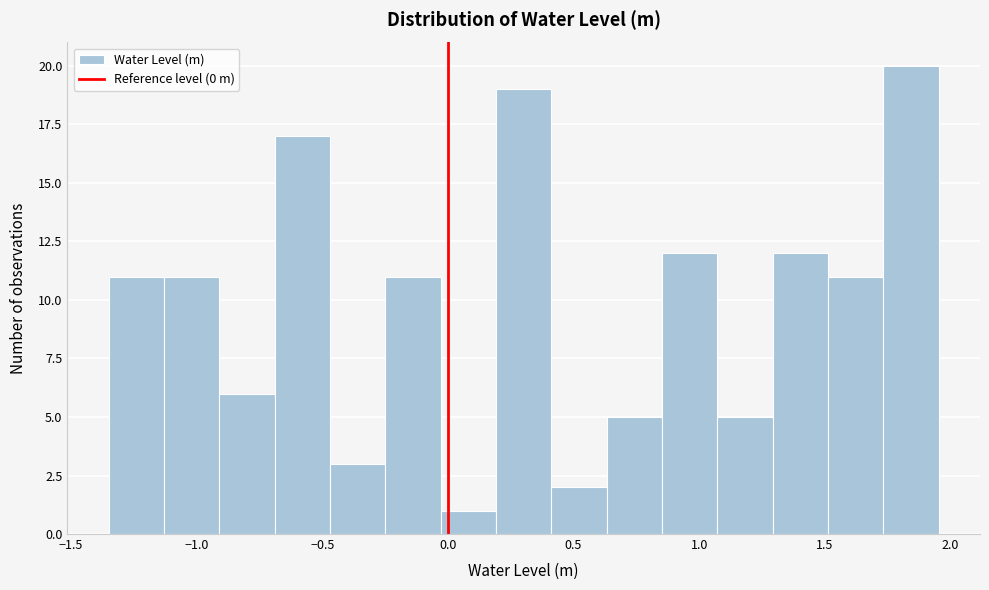

Reading left to right, list every bar in this chart as the range it spans on the x-axis followed by its height. Neither the bar edges nor the heights are printed on the chart, so give them approximately, as read against the axes.

-1.35 to -1.15: 11
-1.15 to -0.90: 11
-0.90 to -0.70: 6
-0.70 to -0.45: 17
-0.45 to -0.25: 3
-0.25 to -0.05: 11
-0.05 to 0.20: 1
0.20 to 0.40: 19
0.40 to 0.65: 2
0.65 to 0.85: 5
0.85 to 1.05: 12
1.05 to 1.30: 5
1.30 to 1.50: 12
1.50 to 1.75: 11
1.75 to 1.95: 20